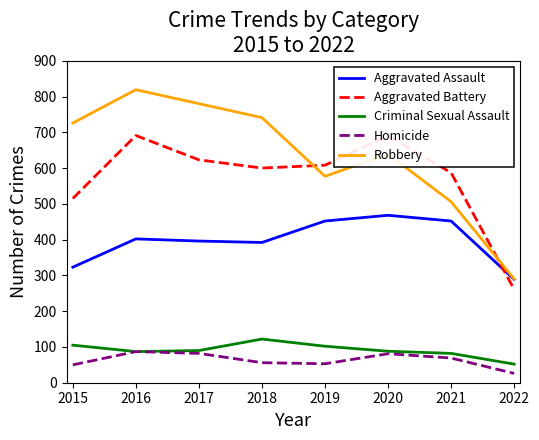

What are all the series names shown in the legend?

Aggravated Assault, Aggravated Battery, Criminal Sexual Assault, Homicide, Robbery